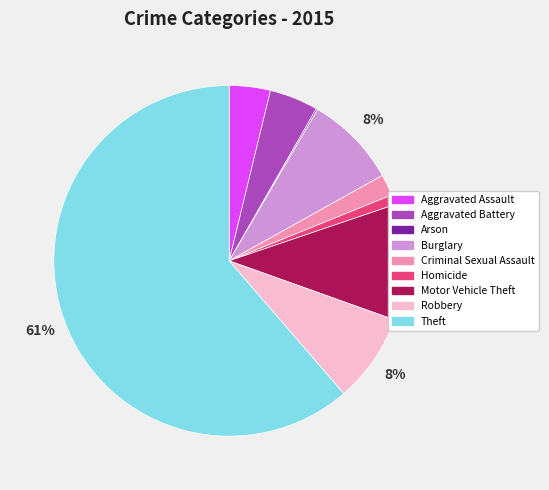

To the nearest percent, what portion does Homicide represent?

1%